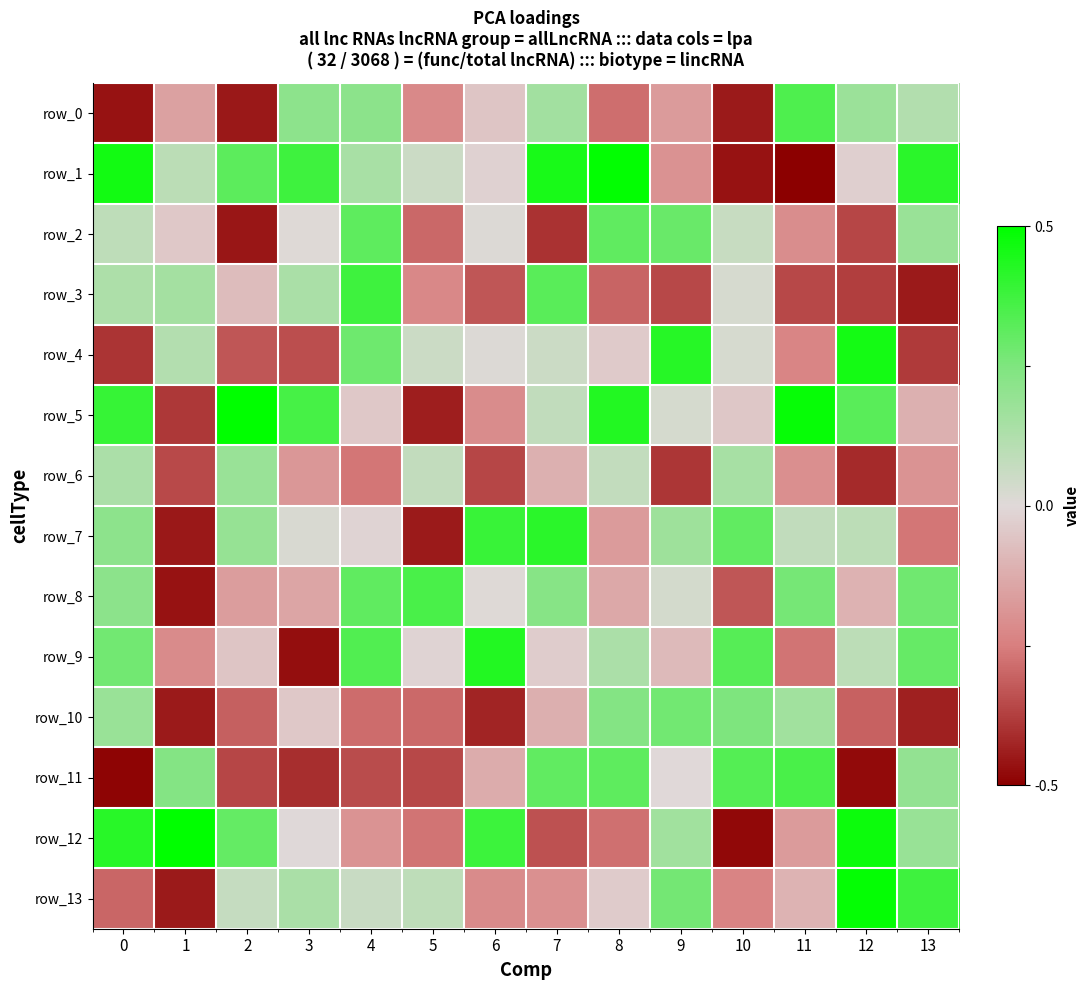

The value of row_1 at 5 is 13. True or false?

True